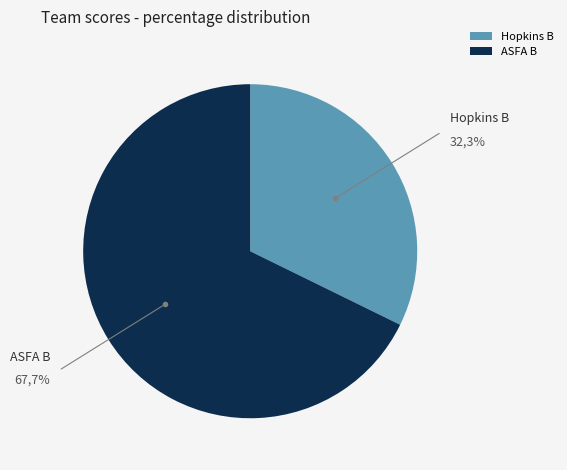

Rank the categories by value from lowest to highest.

Hopkins B, ASFA B